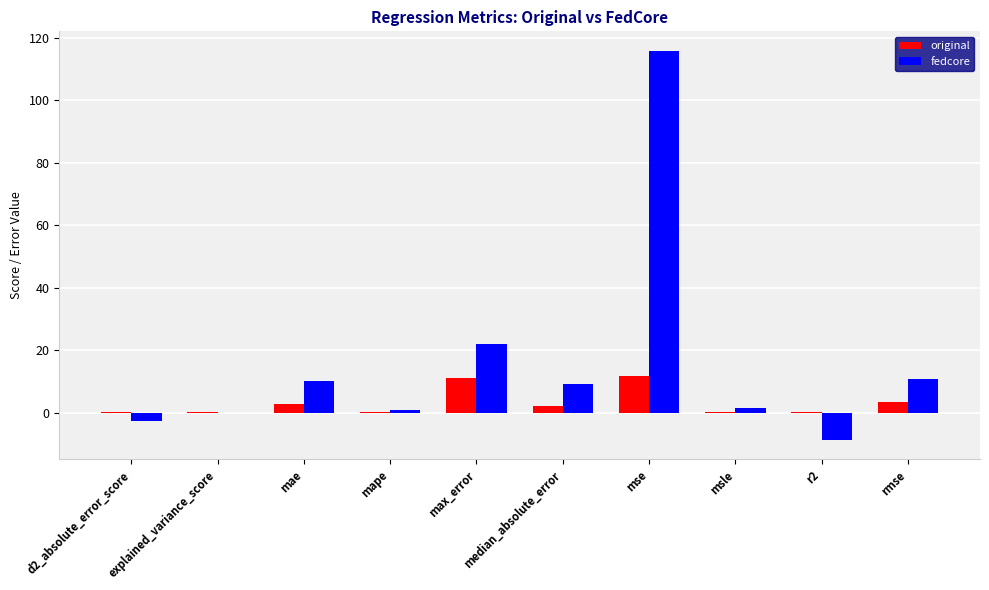

How many categories are shown in the chart?

10